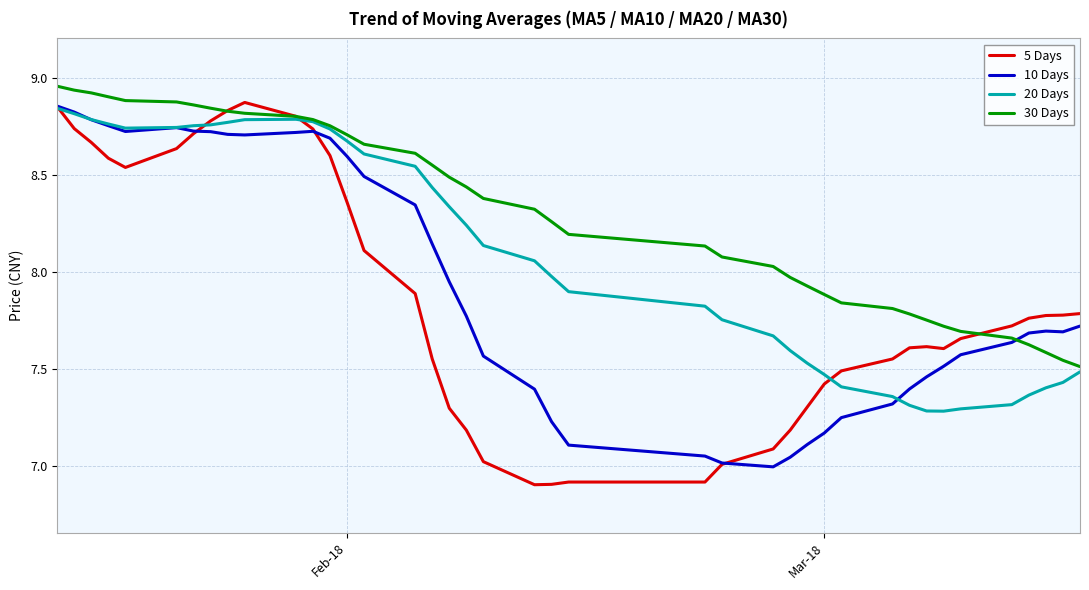

What is the minimum value shown in the chart?

6.9